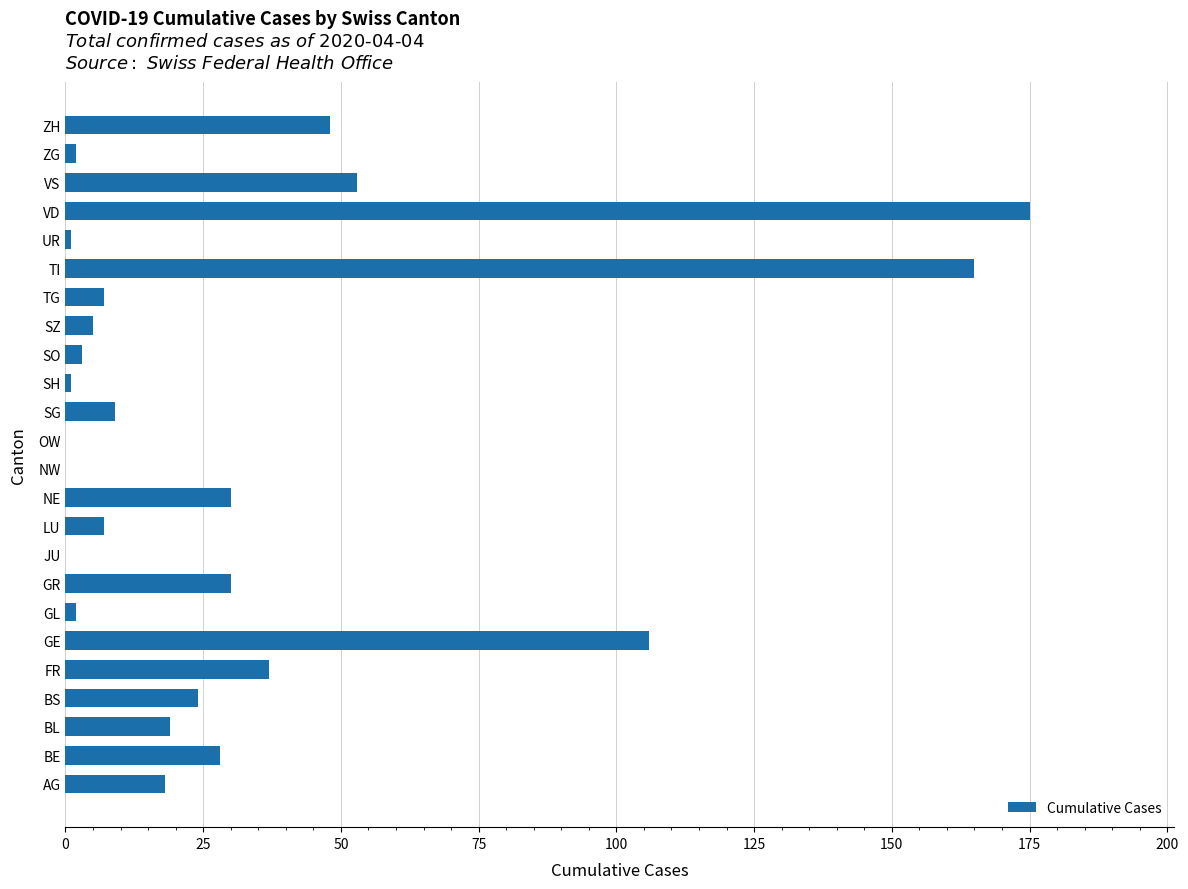

Between BL and NW, which is larger?

BL